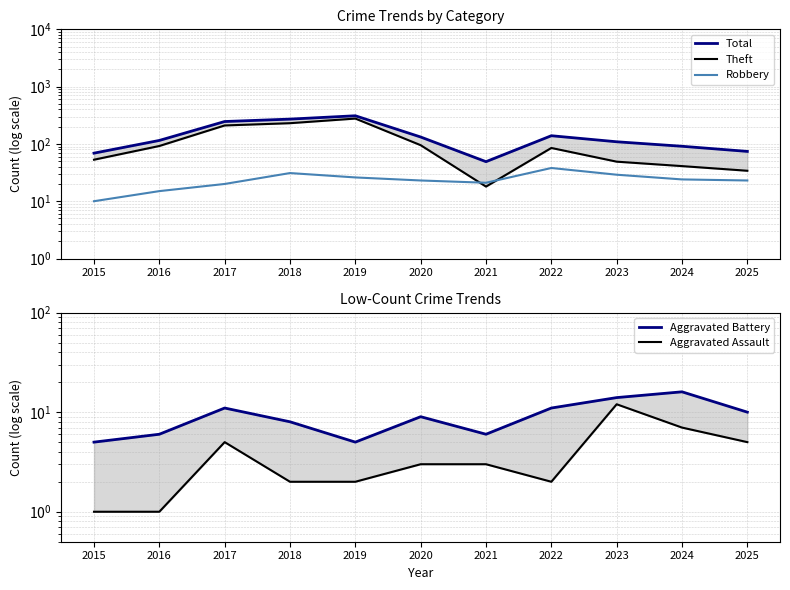

Where does the Theft series first go above 85?

2016